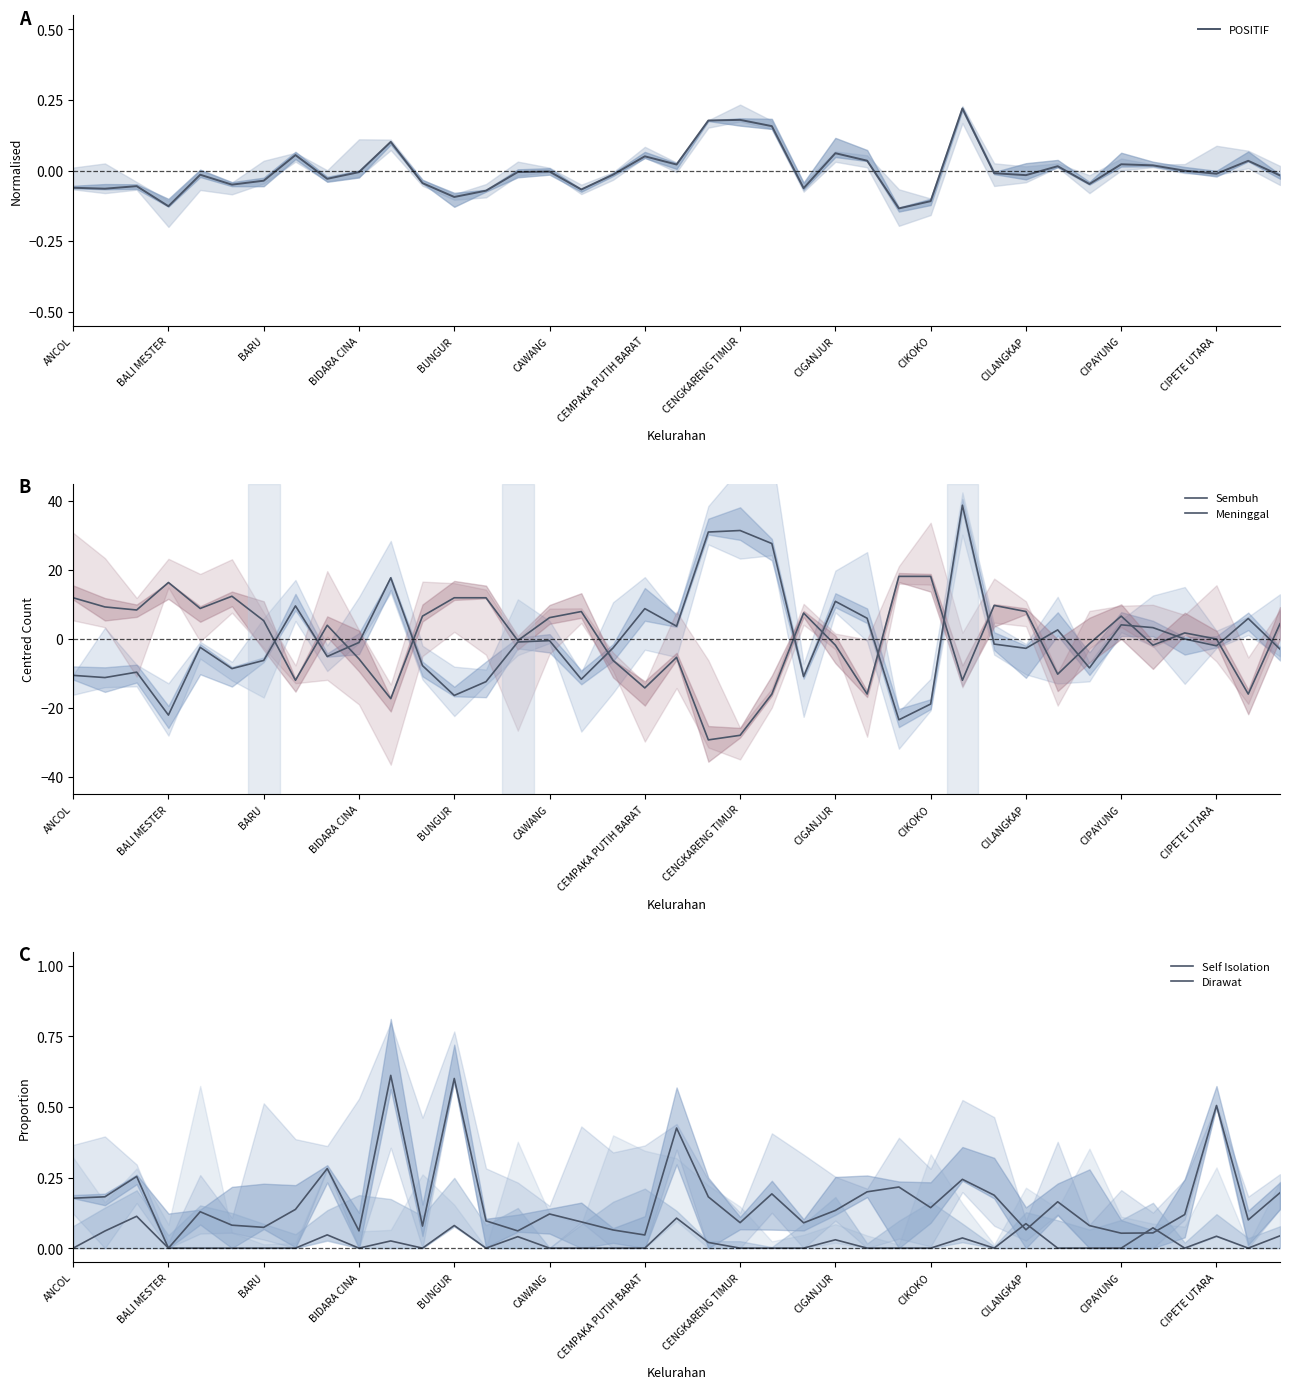

What is the difference between the highest and lowest values at BUNGUR?

11.3